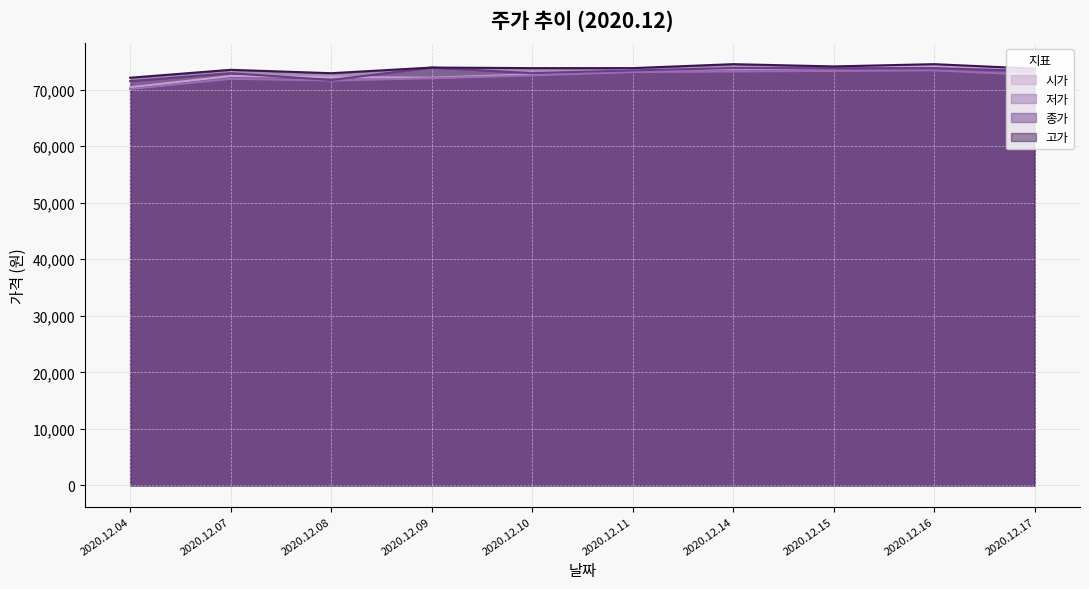

Count the number of categories in the chart.

10